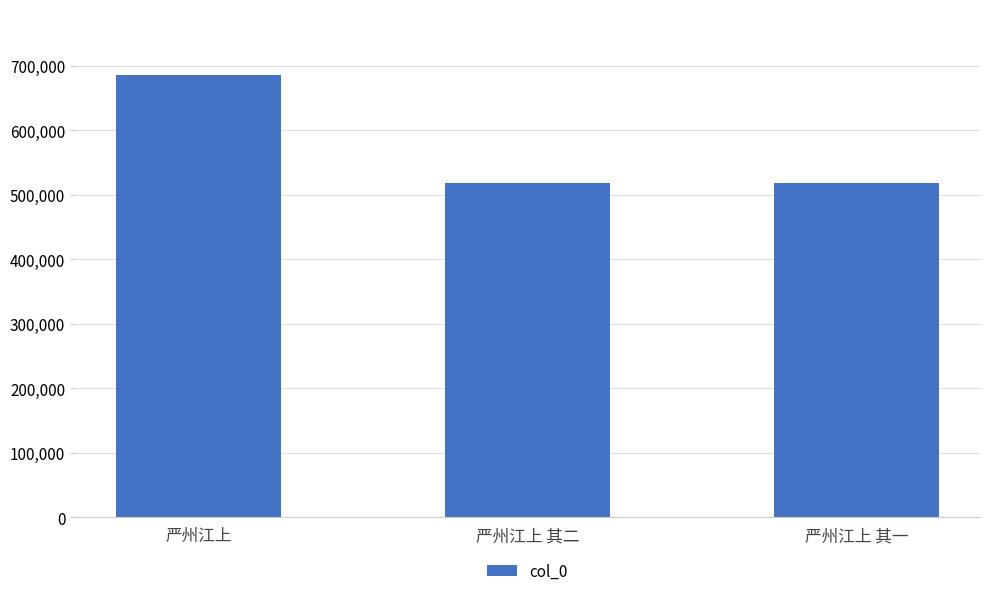

What is the sum of all values?

1720069